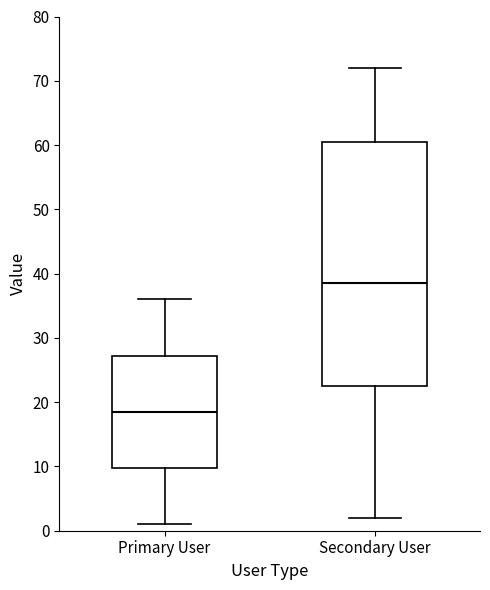

Reading left to right, read every box against the y-axis: the position of its median line, the range the box covers, and the ends of its whiskers. The values are not printed on the chart, so give them approximately, as read against the axis.

Primary User: median 19, box 10 to 27, whiskers 1 to 36
Secondary User: median 39, box 23 to 61, whiskers 2 to 72